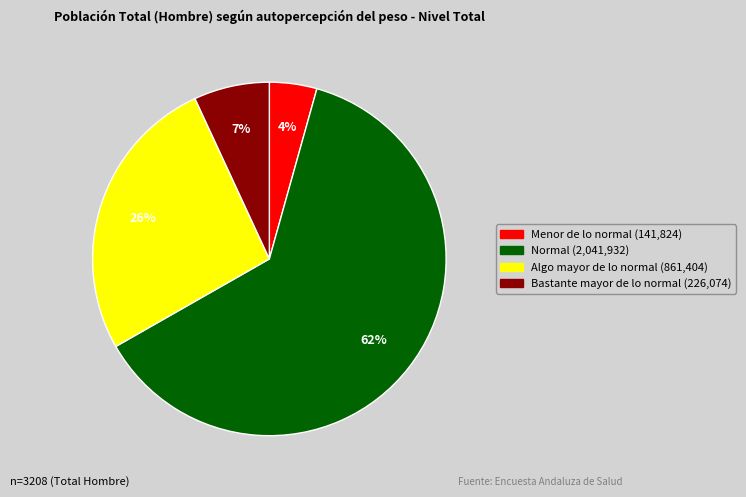

Is the sum of Menor de lo normal and Bastante mayor de lo normal greater than half?

No